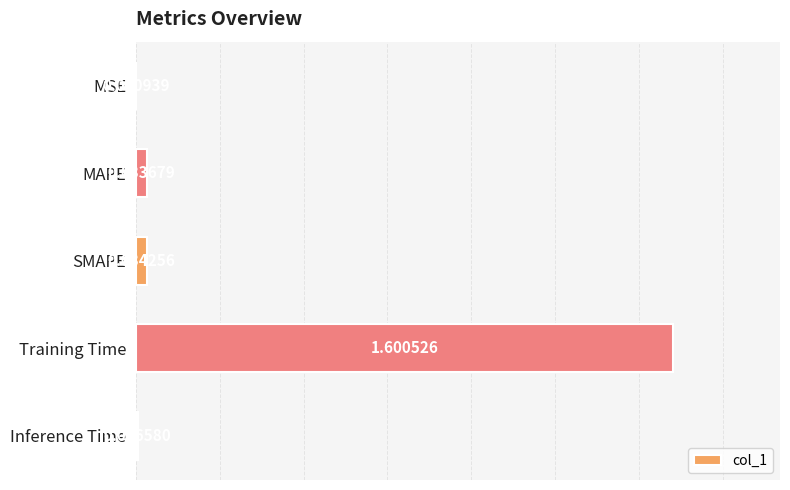

What is the sum of all values?

1.7